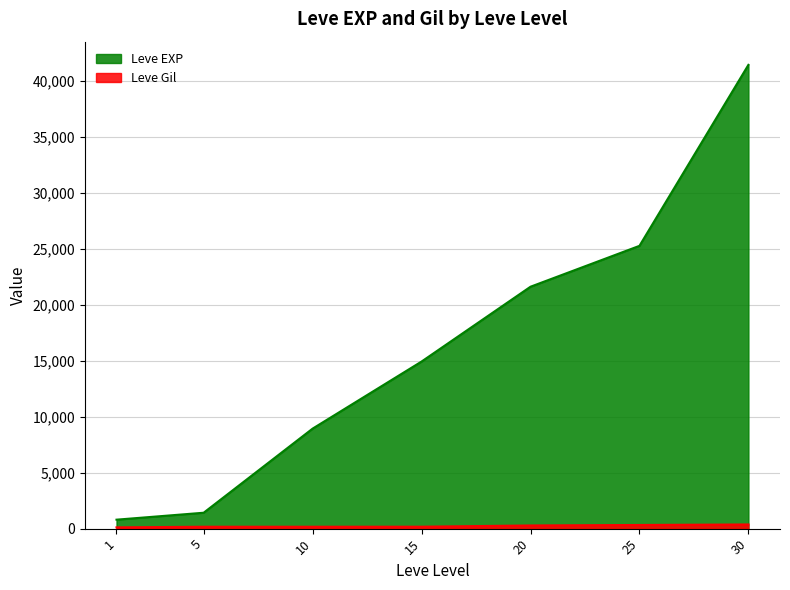

How many distinct data groups are displayed?

2